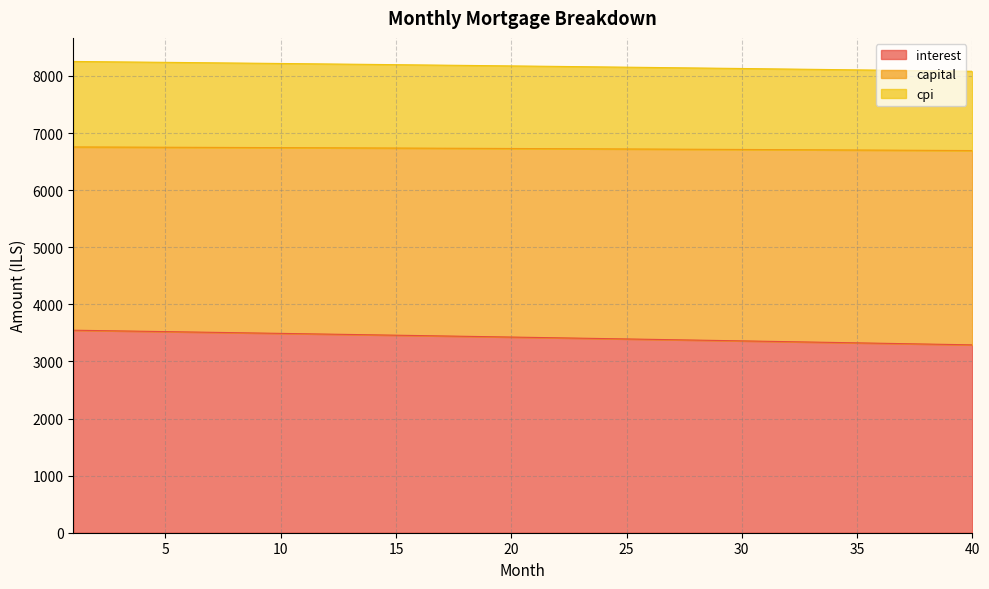

How many lines are shown in the chart?

3